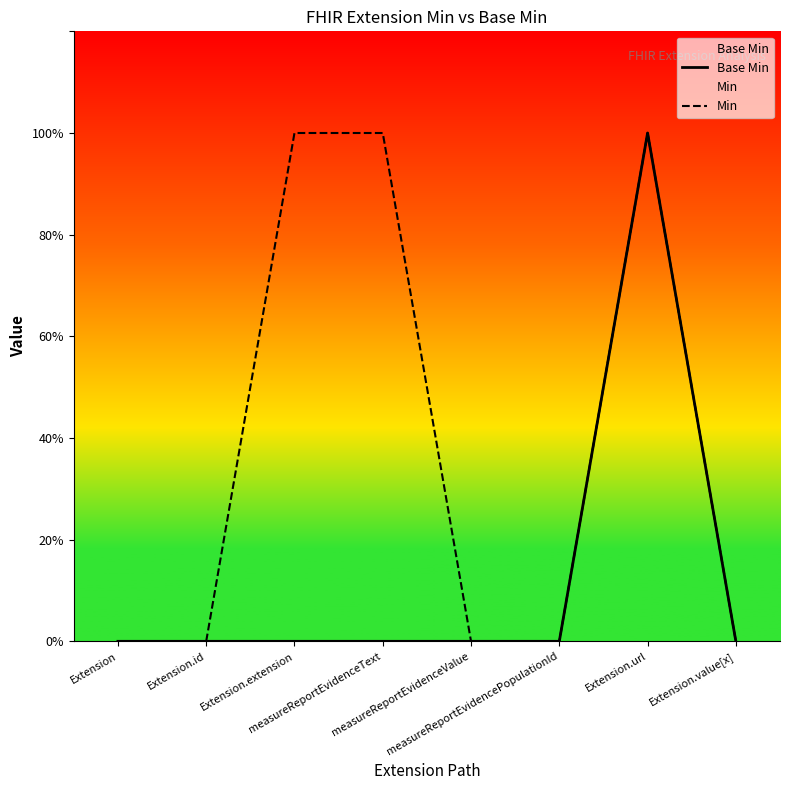

True or false: Min has more than 2 interior local peaks.

False